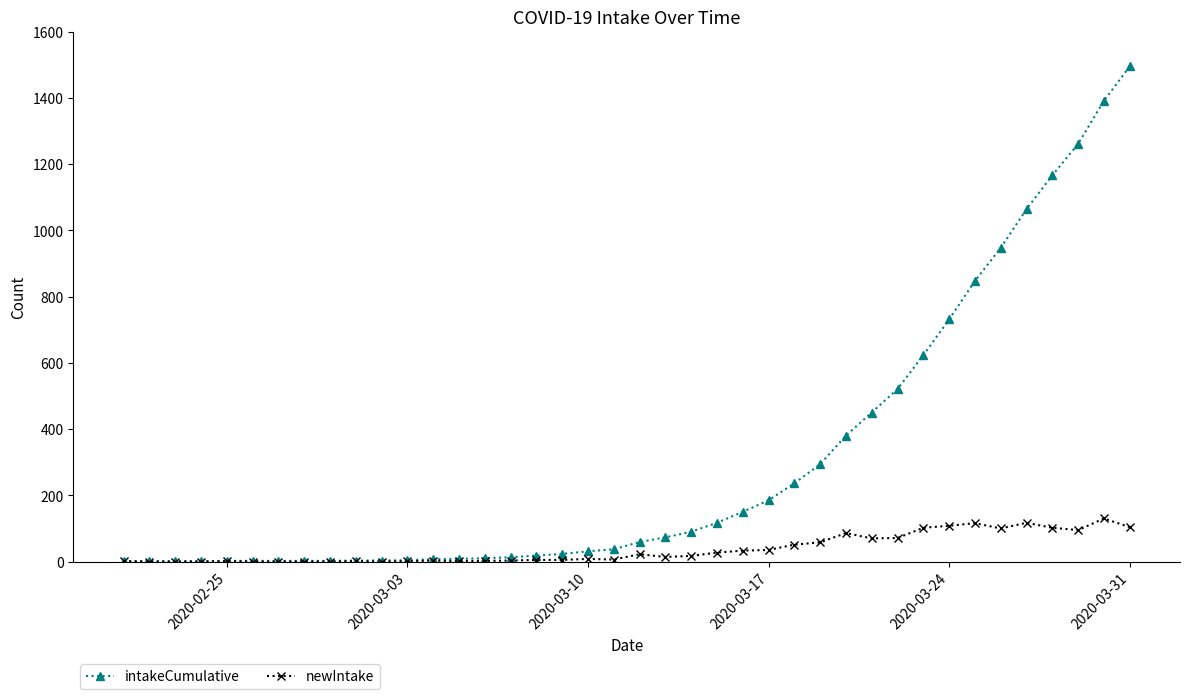

Which series has the largest total across all categories?

intakeCumulative